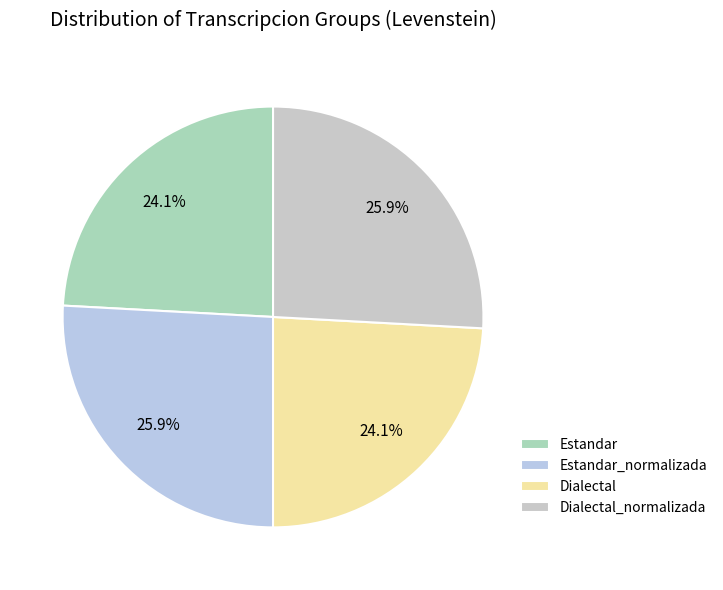

What is the change in value from Estandar to Estandar_normalizada?

+1.7